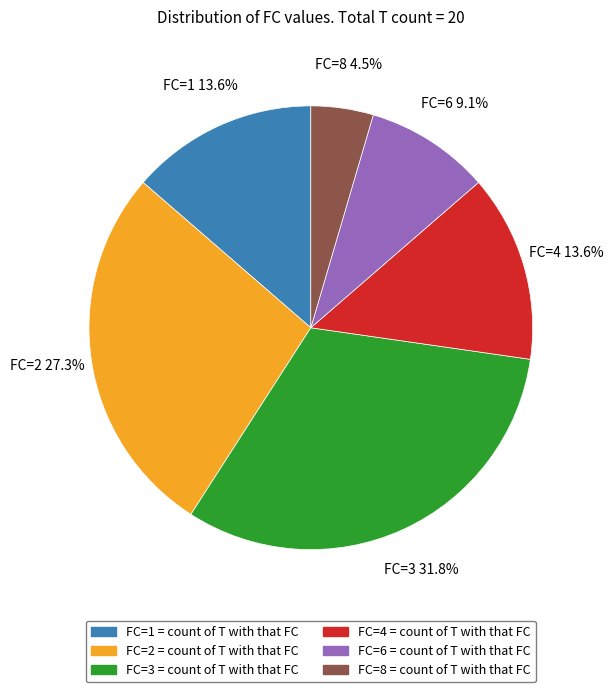

What is the largest slice in the pie chart?

FC=3